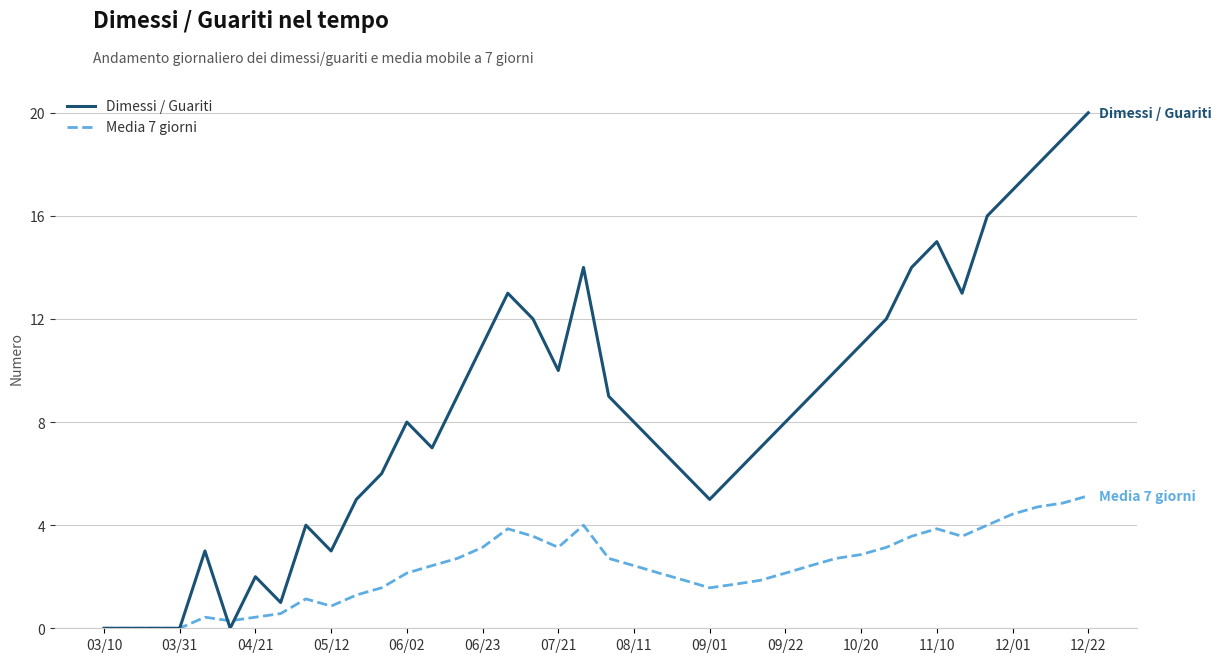

Which series has the largest range (max minus min)?

Dimessi / Guariti